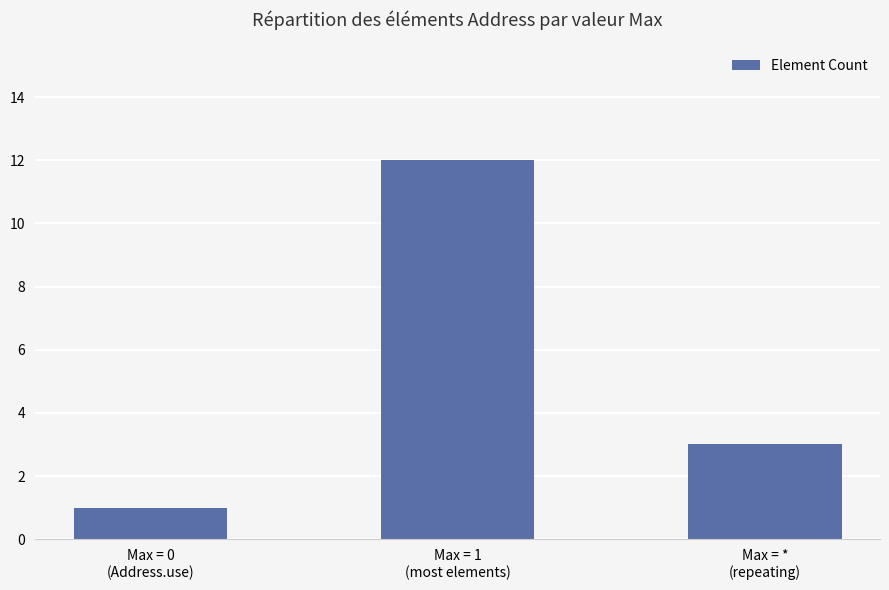

Is it true that the value at Max = *
(repeating) is 3?

True